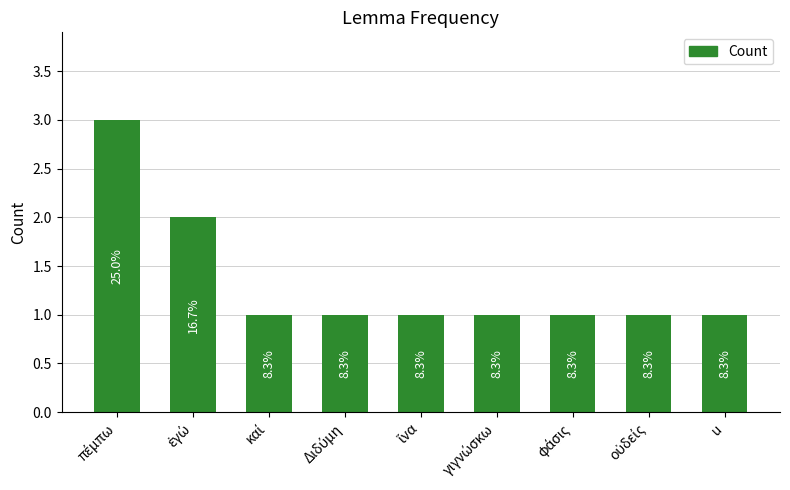

What value does the data have at Διδύμη?

1